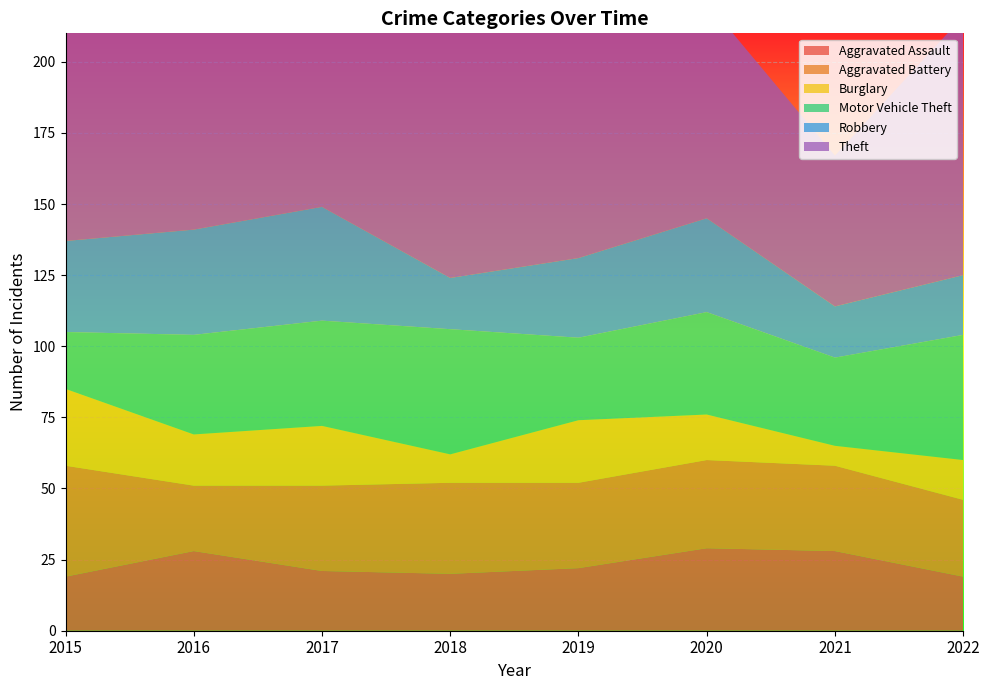

Reading left to right, extract all data points from this chart.

Aggravated Assault: 19	28	21	20	22	29	28	19
Aggravated Battery: 39	23	30	32	30	31	30	27
Burglary: 27	18	21	10	22	16	7	14
Motor Vehicle Theft: 20	35	37	44	29	36	31	44
Robbery: 32	37	40	18	28	33	18	21
Theft: 134	185	171	118	130	76	53	91